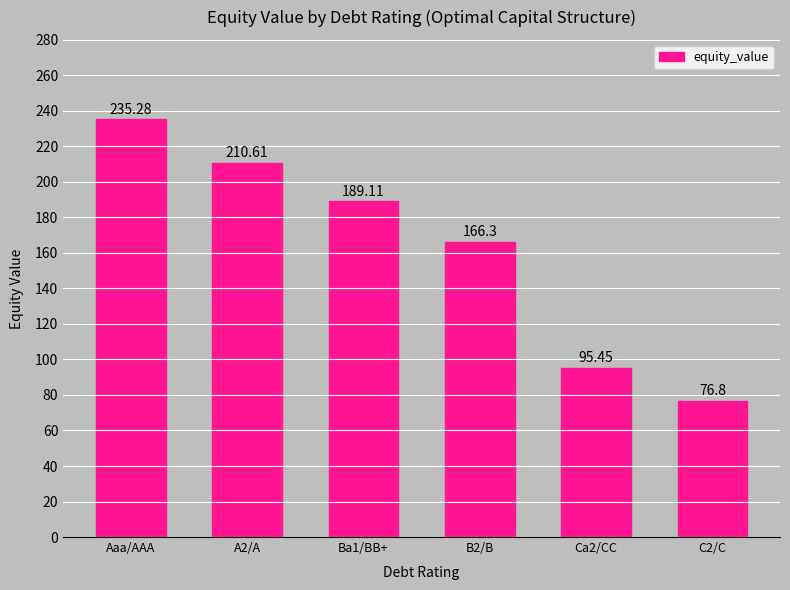

What is the average value?

162.3